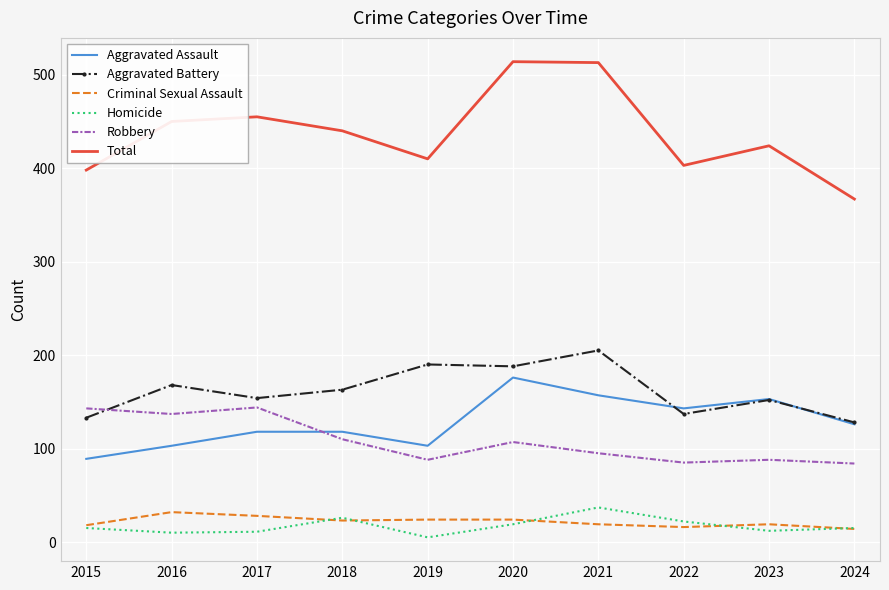

Count the number of data series in this chart.

6